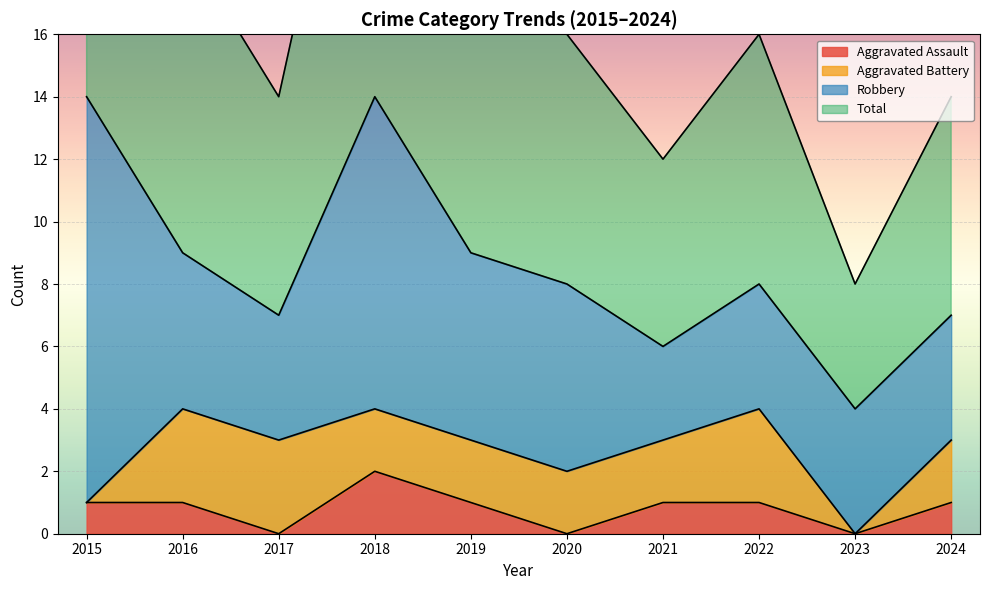

At which label does Aggravated Assault reach its peak?

2018